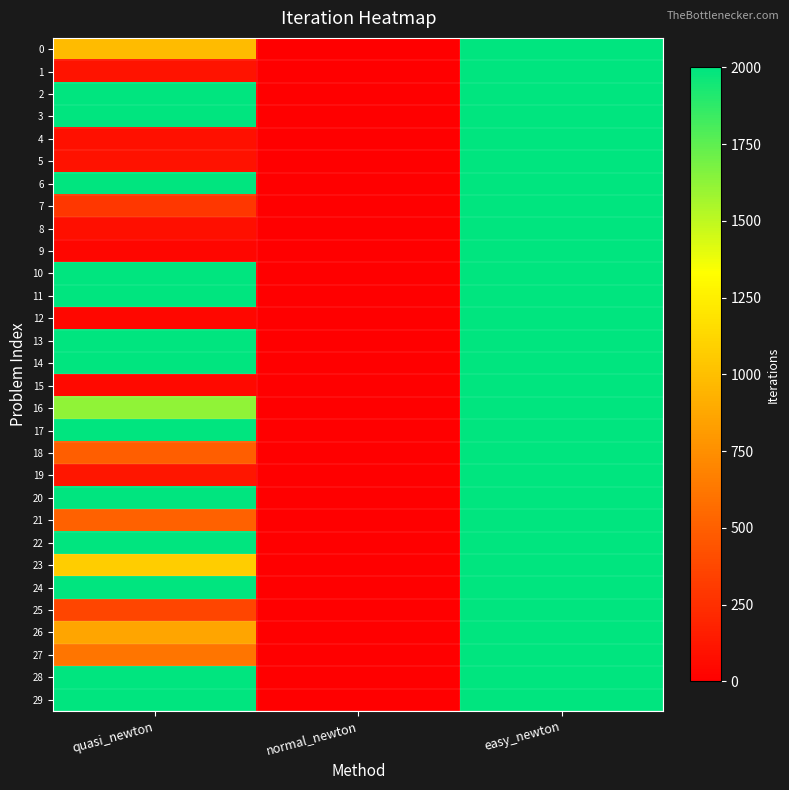

Reading left to right, transcribe all the data shown in this chart.

0: quasi_newton=977	normal_newton=5	easy_newton=2000
1: quasi_newton=107	normal_newton=5	easy_newton=2000
2: quasi_newton=2000	normal_newton=5	easy_newton=2000
3: quasi_newton=2000	normal_newton=5	easy_newton=2000
4: quasi_newton=93	normal_newton=5	easy_newton=2000
5: quasi_newton=96	normal_newton=5	easy_newton=2000
6: quasi_newton=2000	normal_newton=5	easy_newton=2000
7: quasi_newton=294	normal_newton=5	easy_newton=2000
8: quasi_newton=85	normal_newton=5	easy_newton=2000
9: quasi_newton=35	normal_newton=5	easy_newton=2000
10: quasi_newton=2000	normal_newton=5	easy_newton=2000
11: quasi_newton=2000	normal_newton=5	easy_newton=2000
12: quasi_newton=46	normal_newton=5	easy_newton=2000
13: quasi_newton=2000	normal_newton=5	easy_newton=2000
14: quasi_newton=2000	normal_newton=4	easy_newton=2000
15: quasi_newton=50	normal_newton=4	easy_newton=2000
16: quasi_newton=1621	normal_newton=4	easy_newton=2000
17: quasi_newton=2000	normal_newton=4	easy_newton=2000
18: quasi_newton=495	normal_newton=4	easy_newton=2000
19: quasi_newton=119	normal_newton=4	easy_newton=2000
20: quasi_newton=2000	normal_newton=4	easy_newton=2000
21: quasi_newton=514	normal_newton=4	easy_newton=2000
22: quasi_newton=2000	normal_newton=4	easy_newton=2000
23: quasi_newton=1072	normal_newton=4	easy_newton=2000
24: quasi_newton=2000	normal_newton=4	easy_newton=2000
25: quasi_newton=364	normal_newton=4	easy_newton=2000
26: quasi_newton=864	normal_newton=4	easy_newton=2000
27: quasi_newton=614	normal_newton=4	easy_newton=2000
28: quasi_newton=2000	normal_newton=4	easy_newton=2000
29: quasi_newton=2000	normal_newton=4	easy_newton=2000